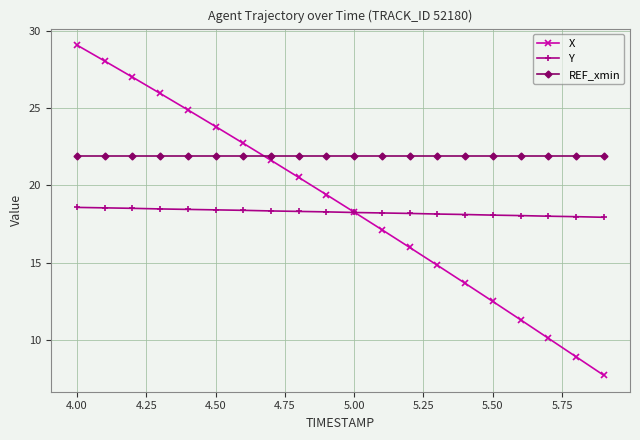

What are all the series names shown in the legend?

X, Y, REF_xmin